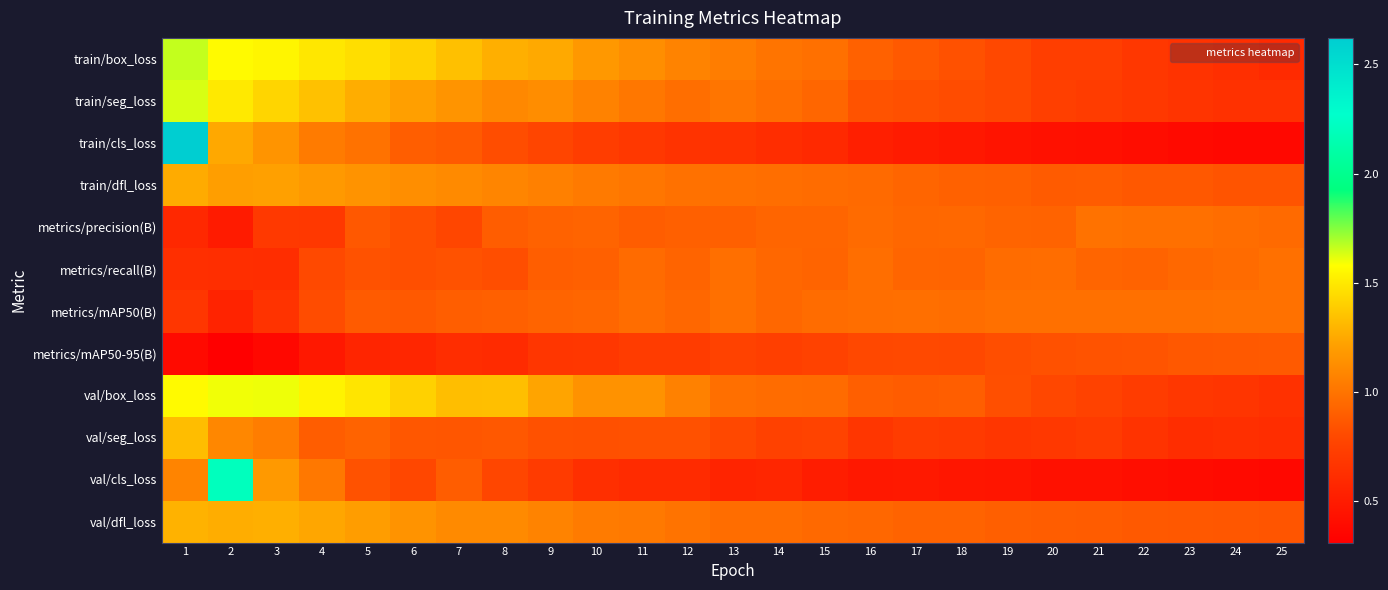

Which series has the largest total across all categories?

val/box_loss